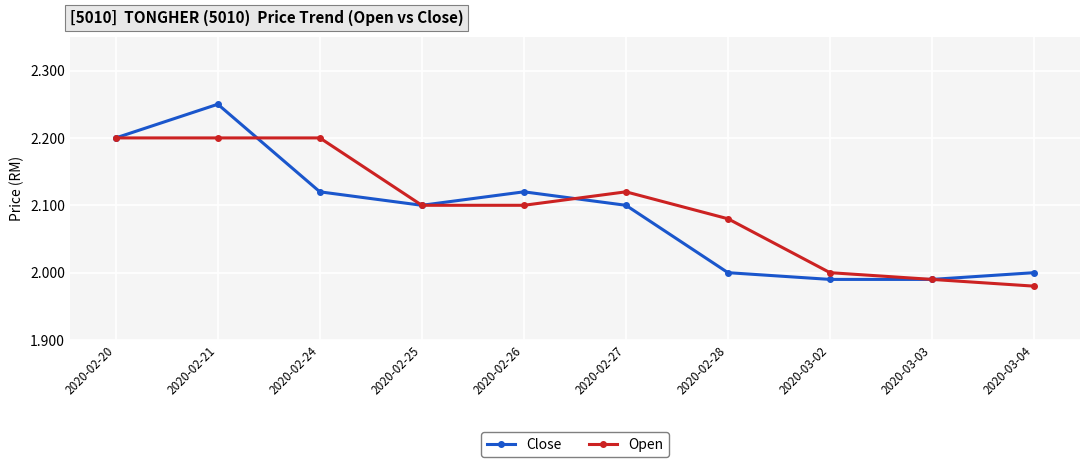

What is the difference between the maximum and minimum values in the Close series?

0.3